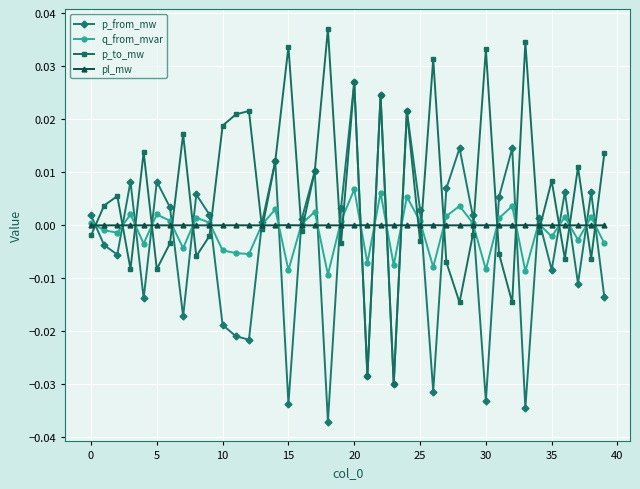

List the series in order of their peak value, lowest first.

pl_mw, q_from_mvar, p_from_mw, p_to_mw